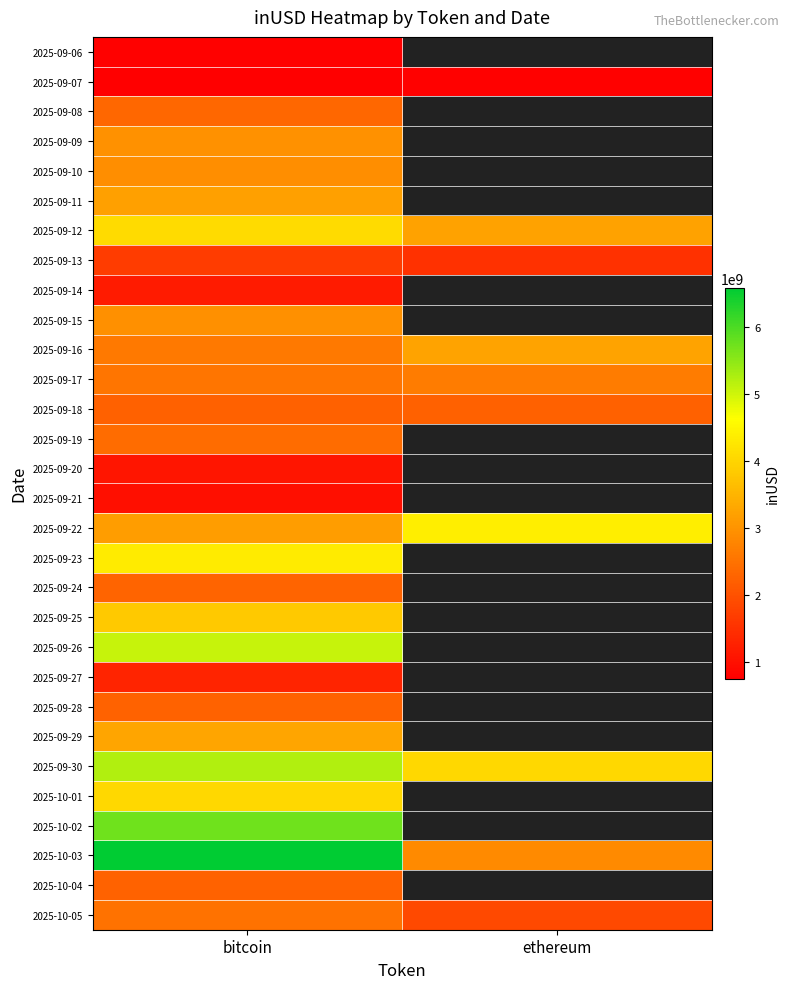

What is the sum of the 2025-09-16 values at ethereum and bitcoin?

5842334348.6